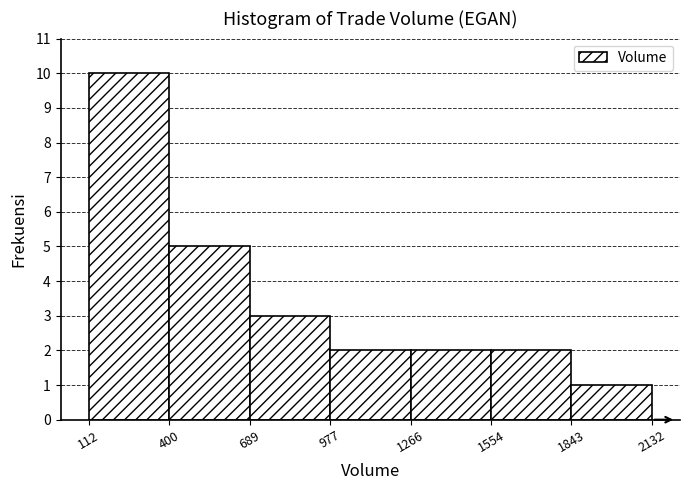

Which range on the x-axis has the tallest bar?

112 to 400